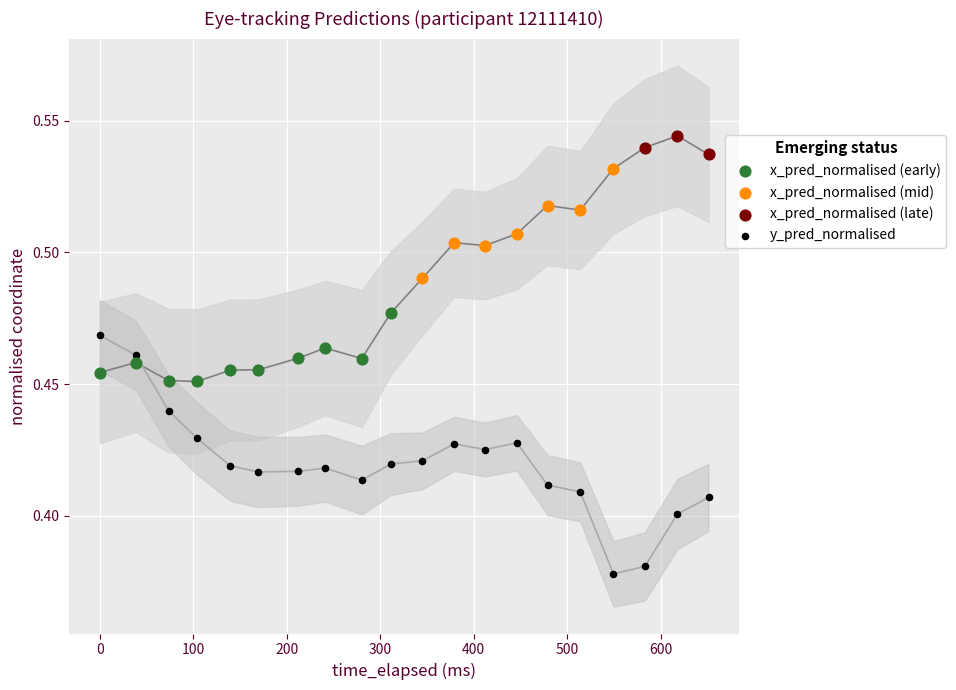

Which series reaches the minimum Y coordinate?

y_pred_normalised